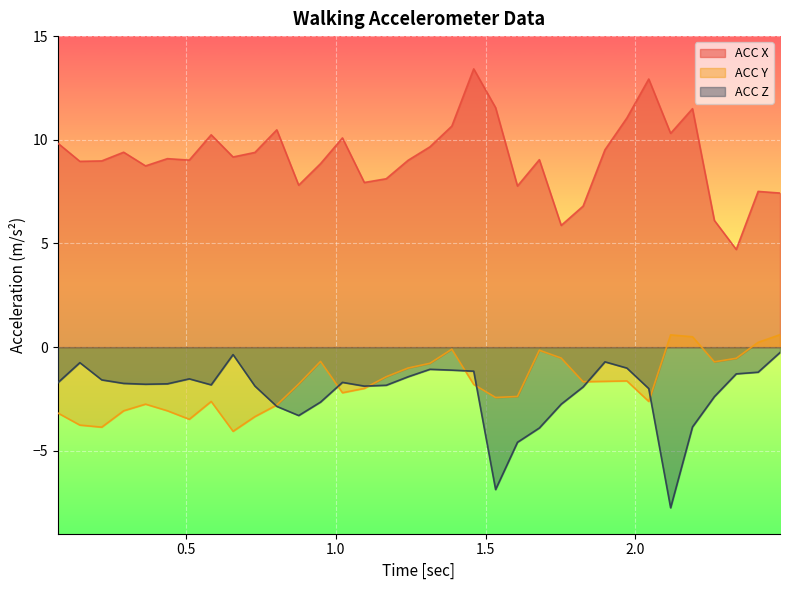

Reading right to left, extract all data points from this chart.

ACC X: 7.4	7.5	4.7	6.1	11.5	10.3	12.9	11.1	9.5	6.8	5.9	9.0	7.8	11.6	13.4	10.7	9.7	9.0	8.1	7.9	10.1	8.8	7.8	10.5	9.4	9.2	10.2	9.0	9.1	8.7	9.4	9.0	9.0	9.8
ACC Y: 0.6	0.2	-0.5	-0.7	0.5	0.6	-2.6	-1.6	-1.6	-1.7	-0.5	-0.1	-2.4	-2.4	-1.8	-0.1	-0.8	-1.0	-1.4	-2.0	-2.2	-0.7	-1.8	-2.8	-3.4	-4.1	-2.6	-3.5	-3.1	-2.8	-3.1	-3.9	-3.8	-3.2
ACC Z: -0.3	-1.2	-1.3	-2.4	-3.9	-7.8	-2.0	-1.0	-0.7	-1.9	-2.8	-3.9	-4.6	-6.9	-1.2	-1.1	-1.1	-1.4	-1.8	-1.9	-1.7	-2.6	-3.3	-2.9	-1.9	-0.4	-1.8	-1.5	-1.8	-1.8	-1.8	-1.6	-0.8	-1.7